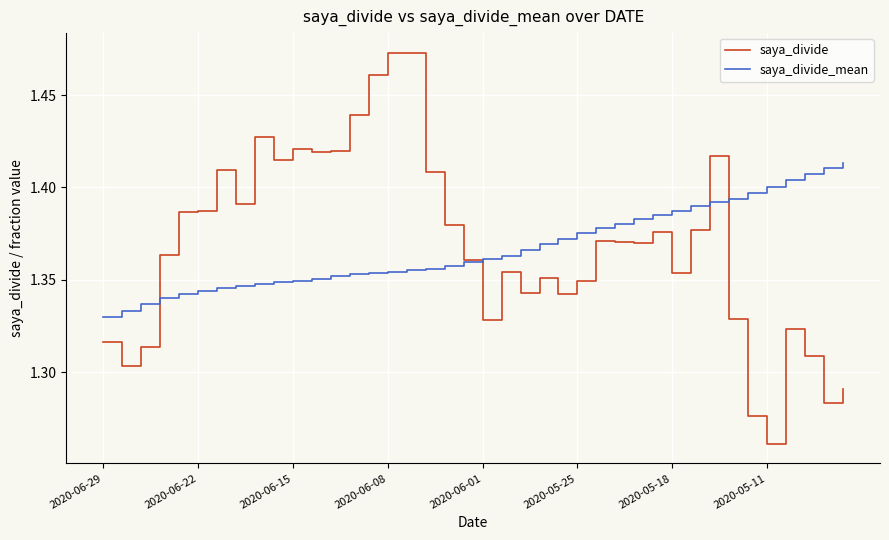

Which series has the widest spread of values?

saya_divide